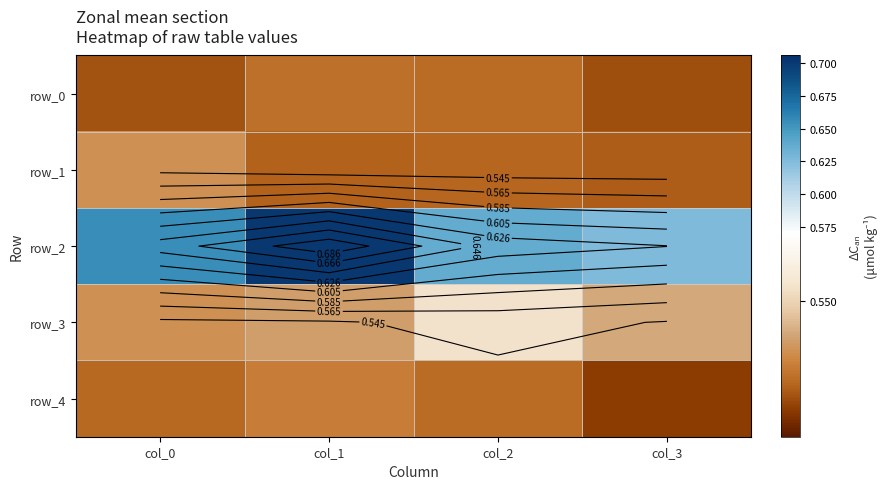

What is the sum of all row_0 values?

2.1